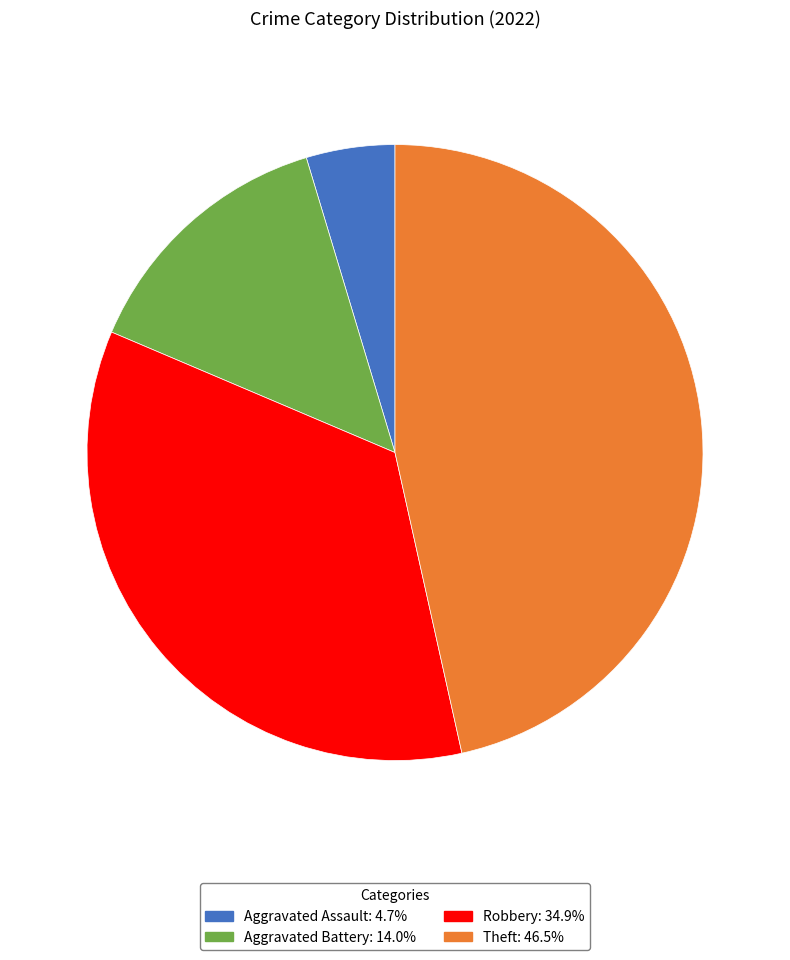

Is there any slice that represents more than half of the pie?

No